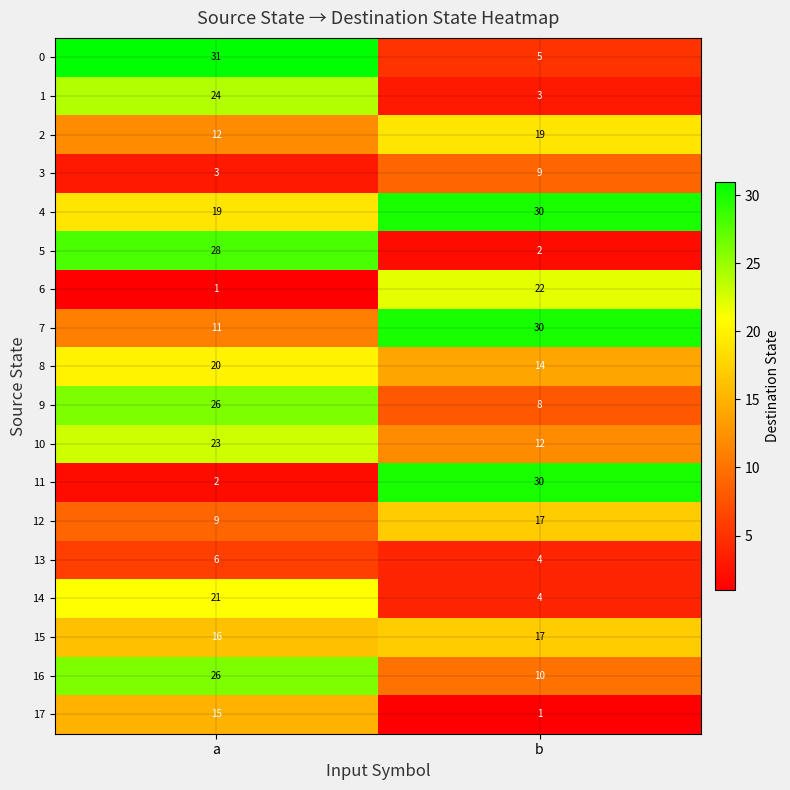

What is the difference between the 17 values at b and a?

14